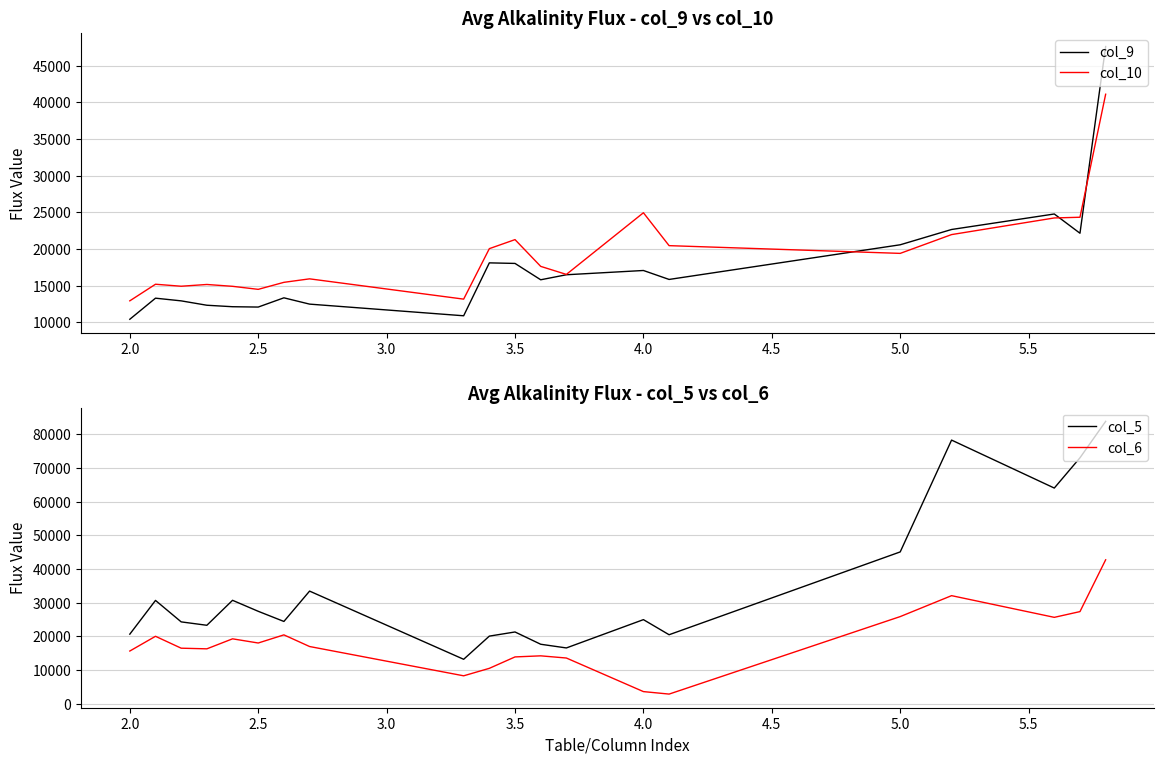

The value of col_10 at 5.0 is 19409.5. True or false?

True